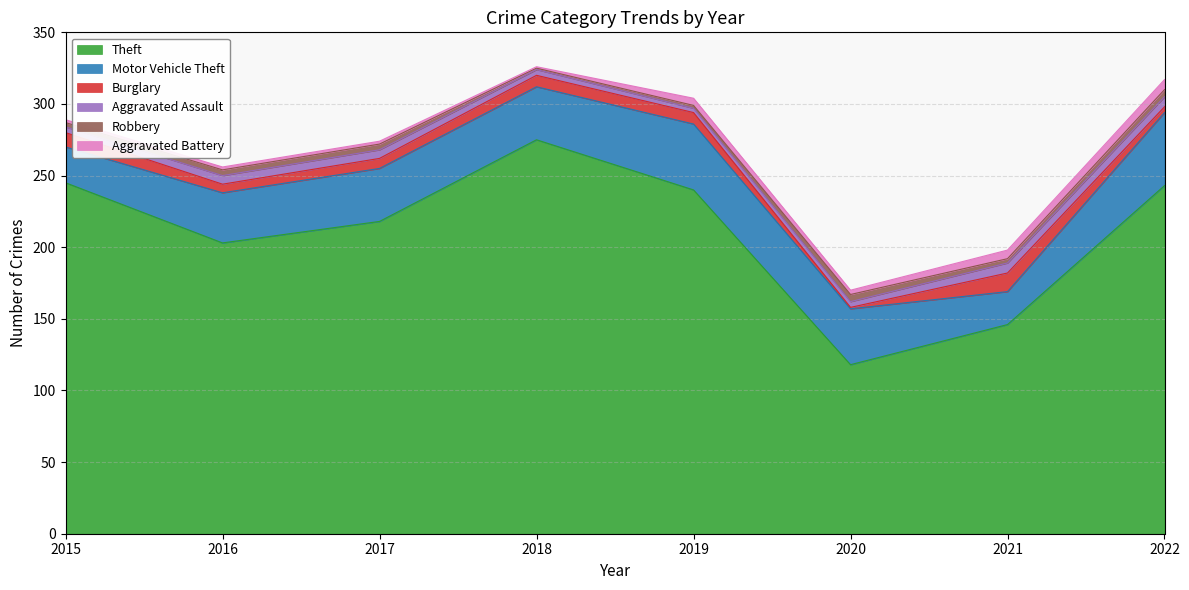

What is the maximum value shown in the chart?

275